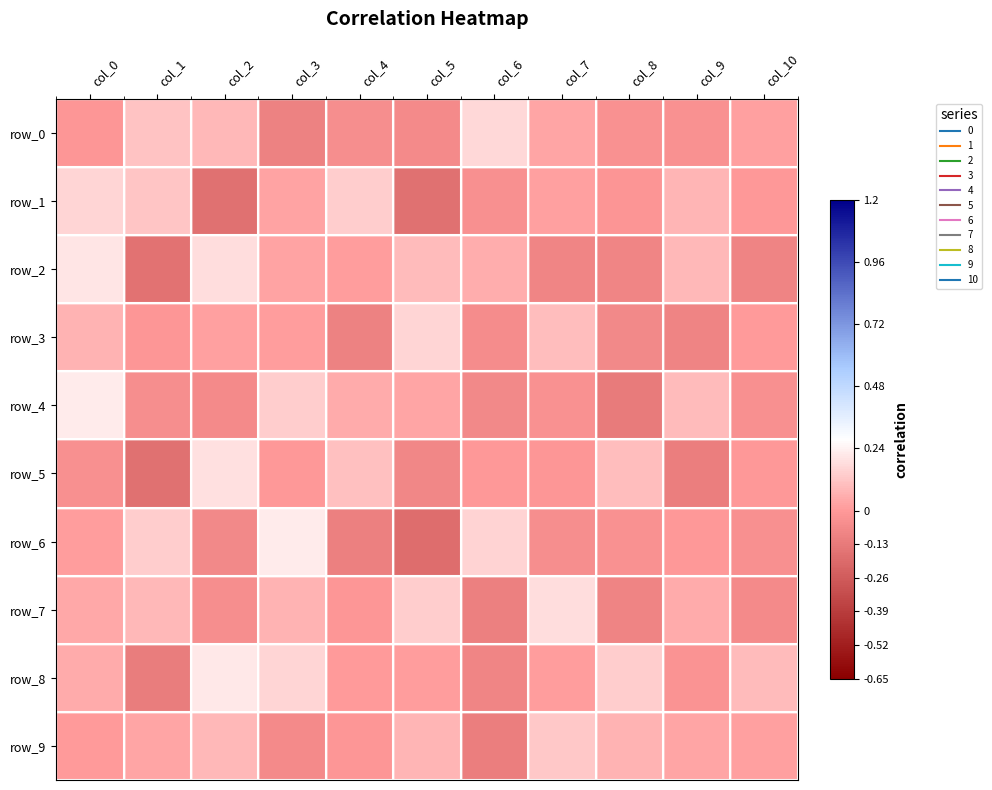

What is the maximum value for row_0?

0.2